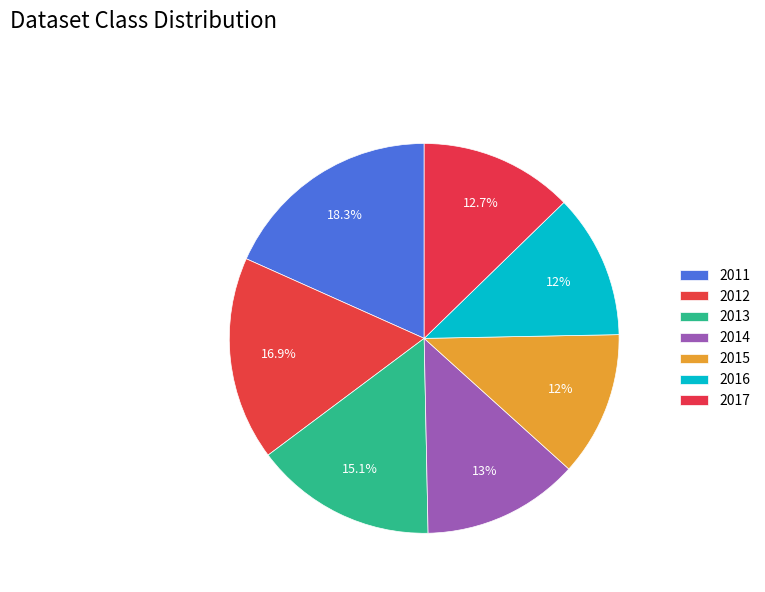

The 2017 slice represents 6% of the pie. True or false?

False